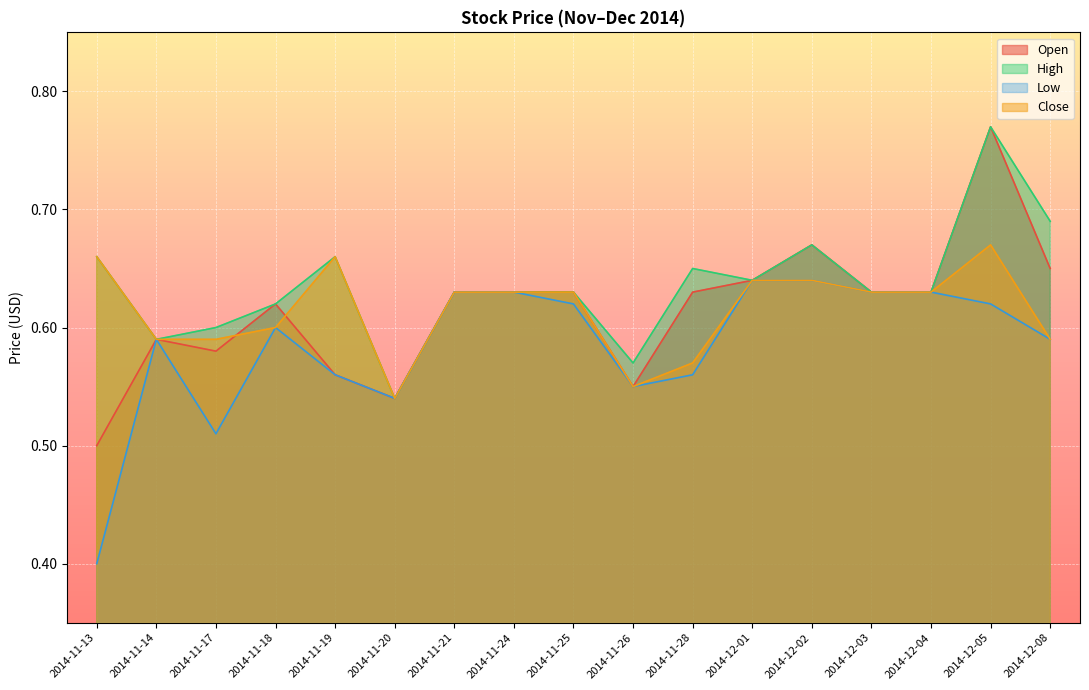

What is the label of the 14th point from the left?

2014-12-03